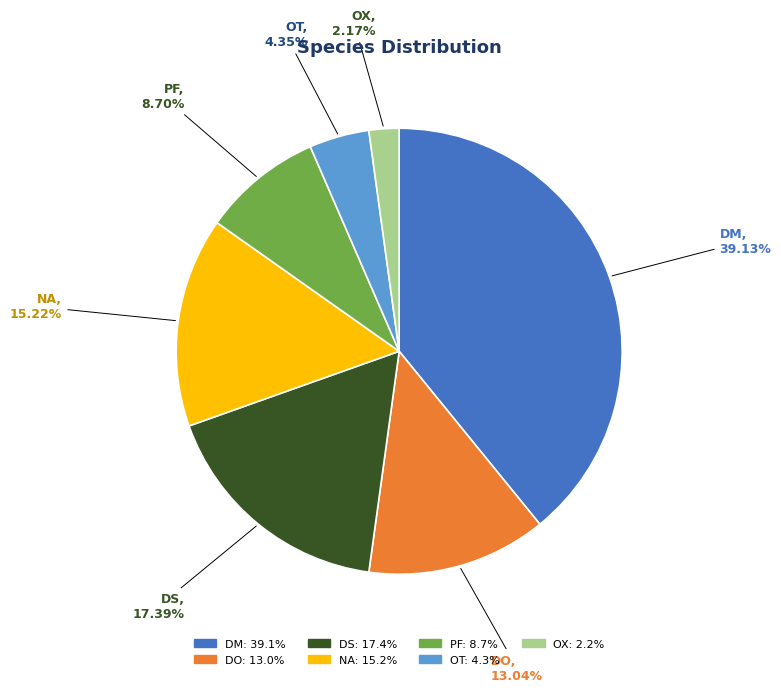

To the nearest percent, what portion does DS represent?

17%